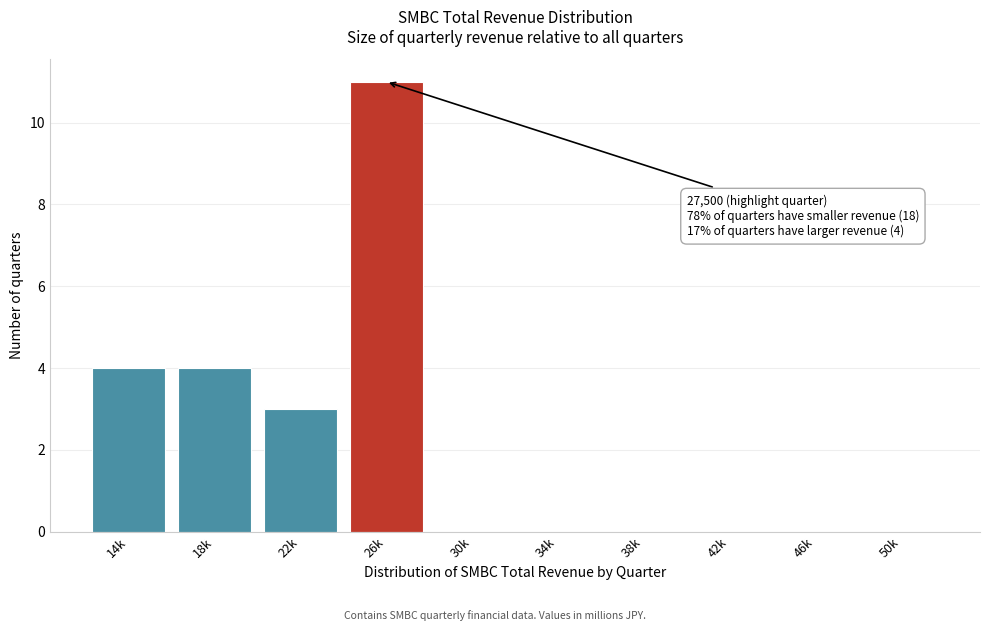

Reading left to right, transcribe all the data shown in this chart.

14k=4	18k=4	22k=3	26k=11	30k=0	34k=0	38k=0	42k=0	46k=0	50k=0